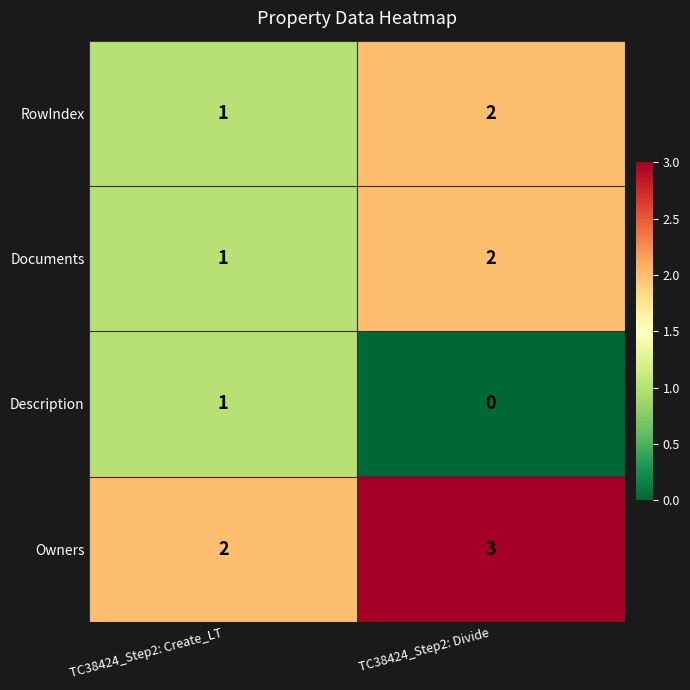

Which label corresponds to the largest value in the chart?

TC38424_Step2: Divide